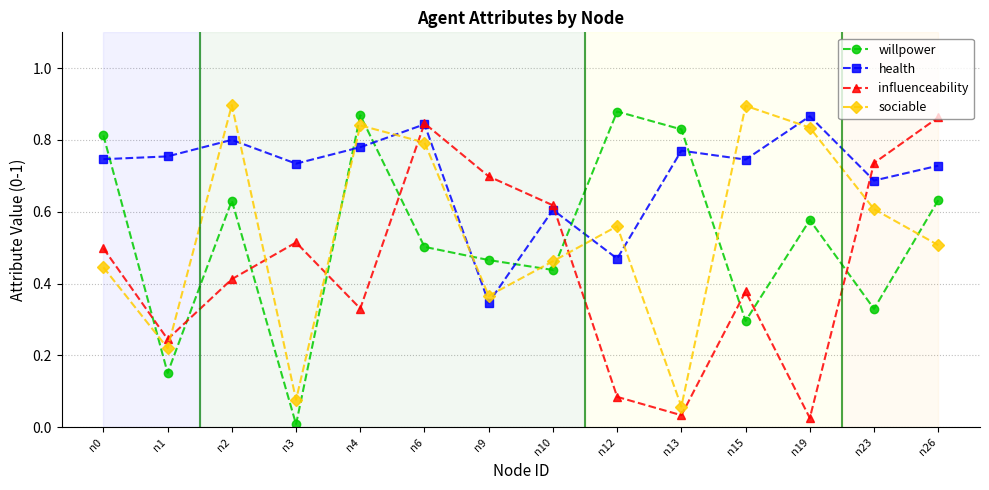

True or false: health has a value of 1.2 at n23.

False